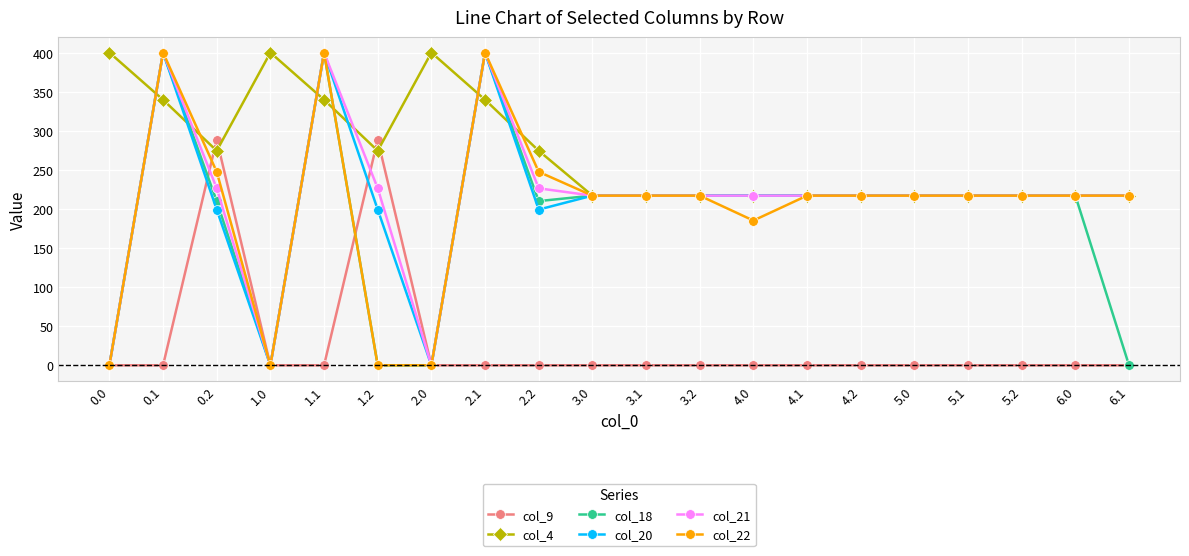

At which label does col_20 first exceed 217?

0.1